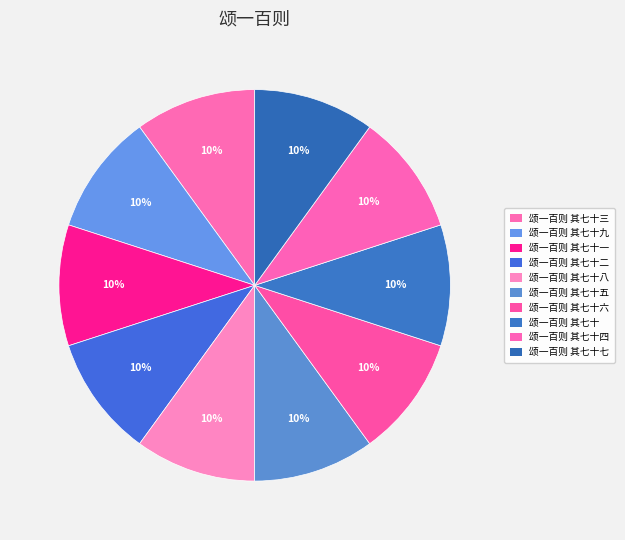

To the nearest percent, what percentage of the pie is 颂一百则 其七十三?

10%